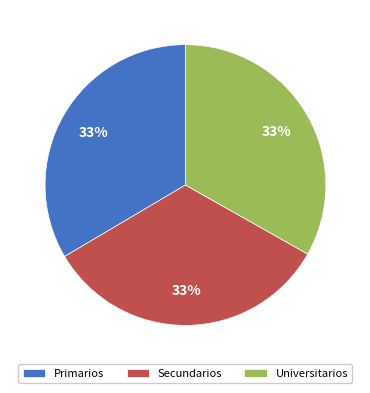

Is the sum of Secundarios and Universitarios greater than half?

Yes